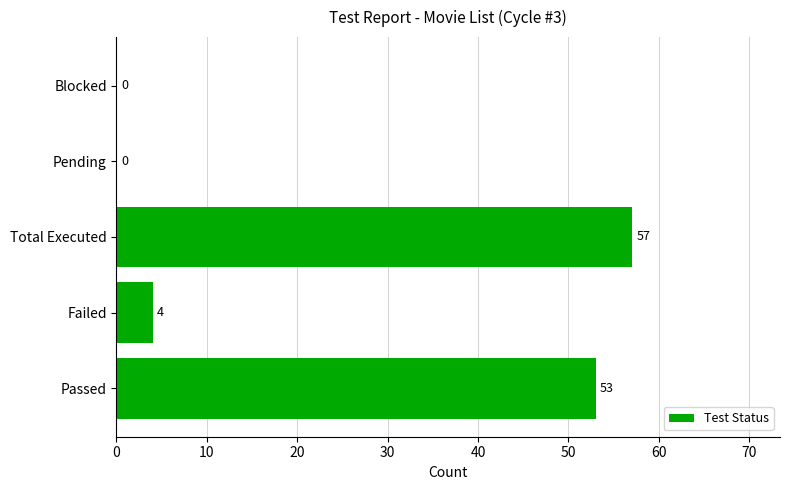

What is the sum of all values?

114